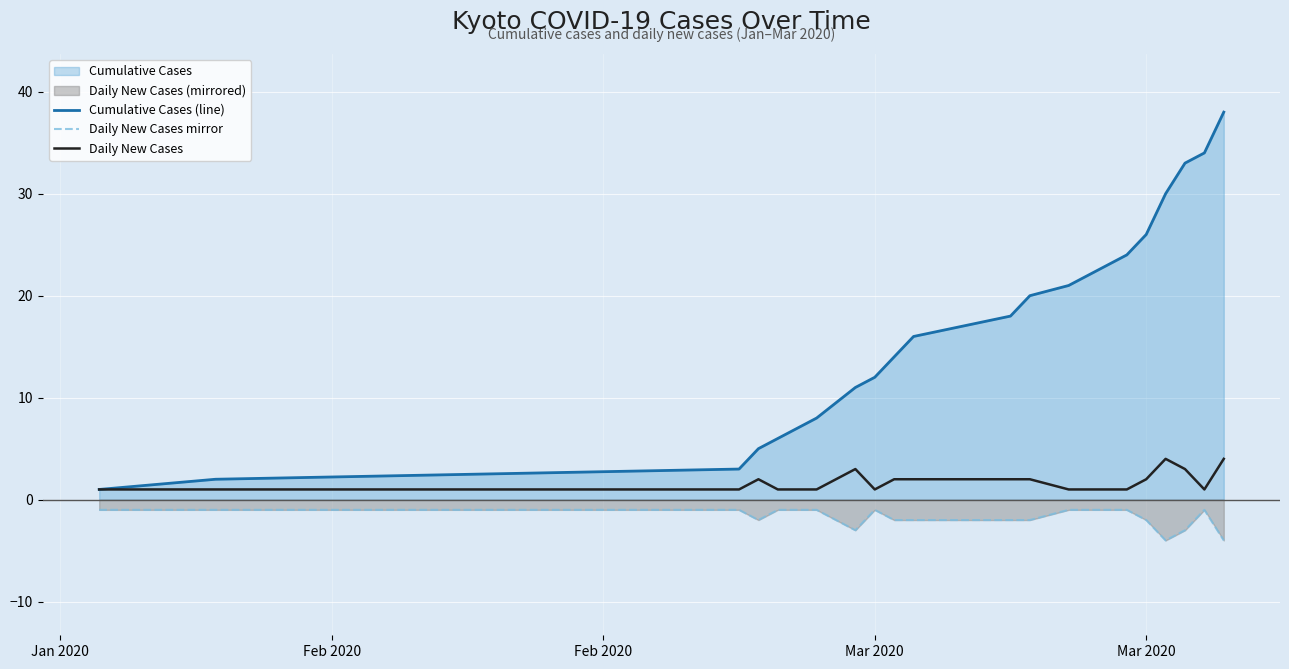

How many lines are shown in the chart?

3